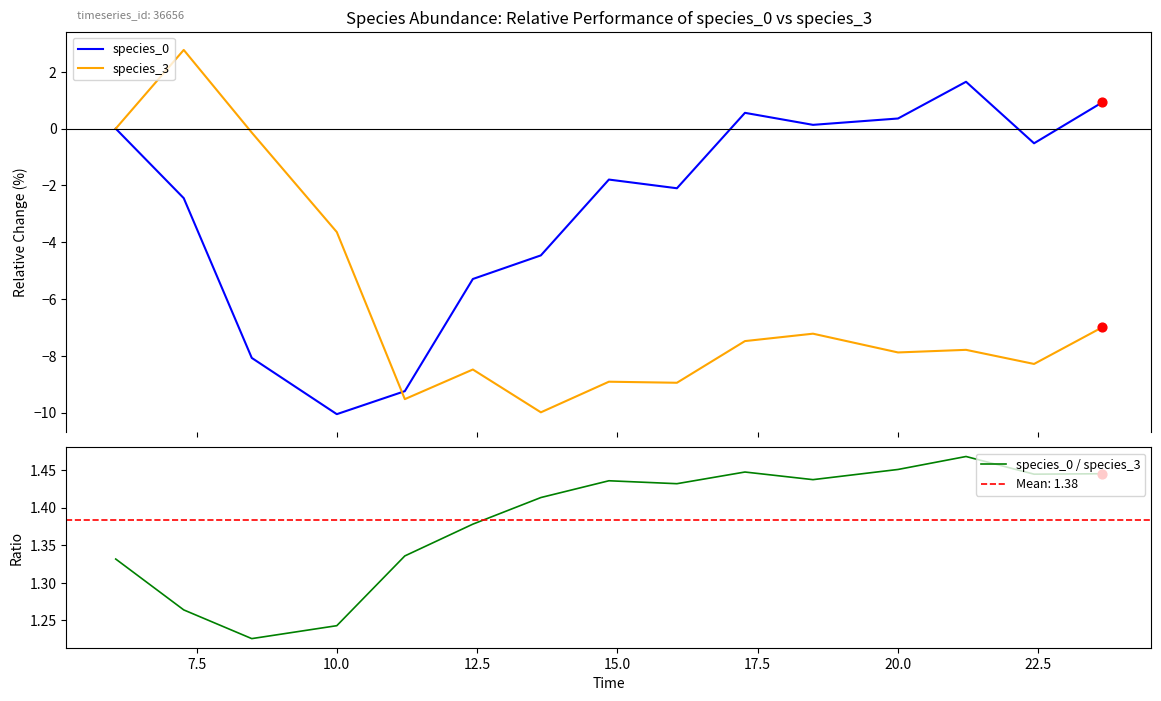

What is the maximum value for species_0?

1.6